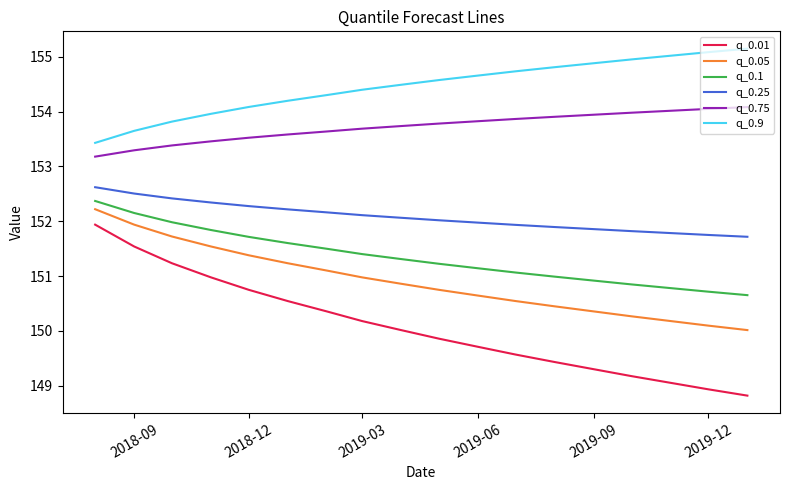

True or false: q_0.9 and q_0.25 intersect in this chart.

False